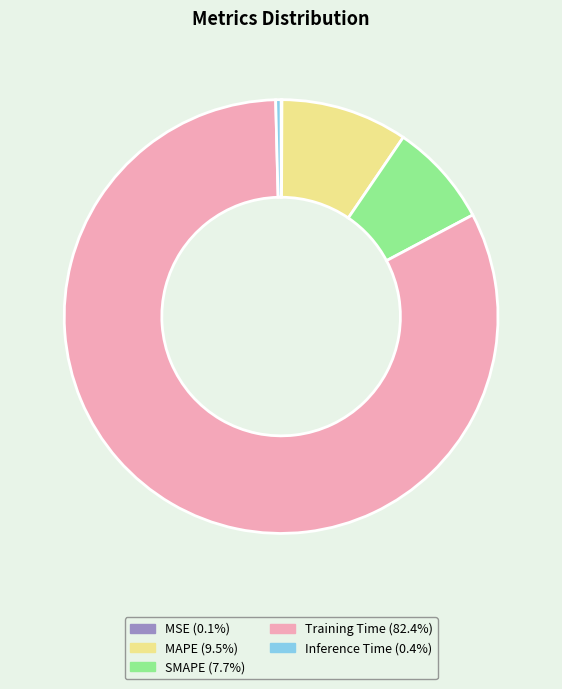

Between SMAPE and Training Time, which is larger?

Training Time